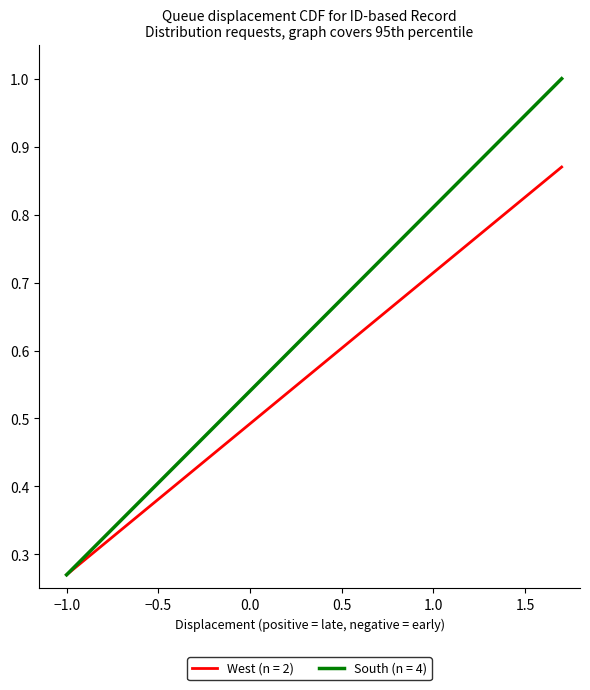

List the series in order of their peak value, highest first.

South (n = 4), West (n = 2)